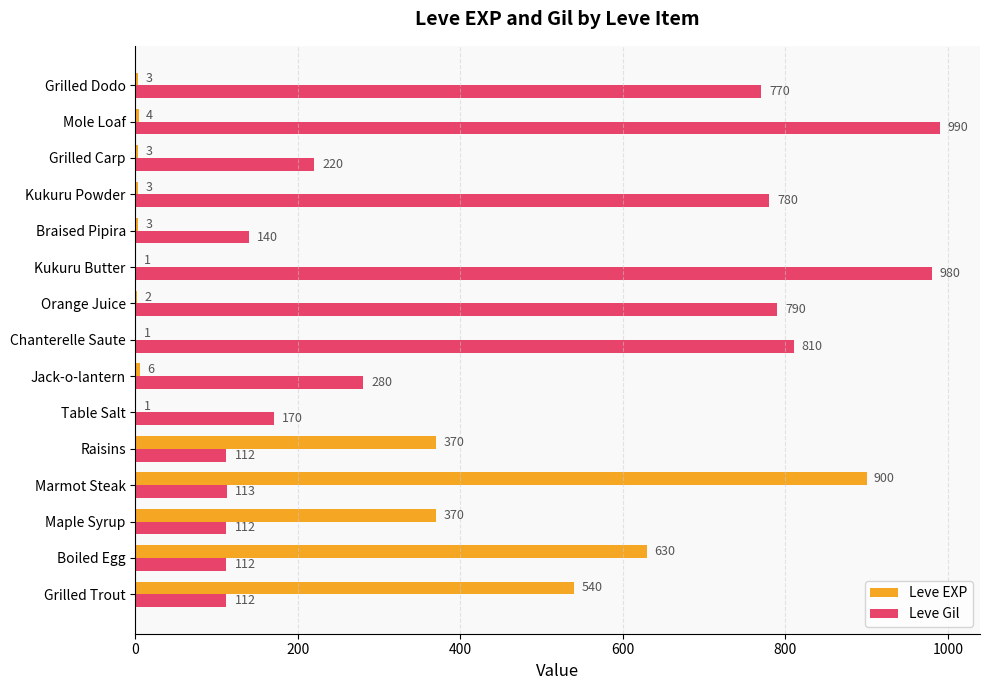

Which series changed the most between Raisins and Kukuru Powder?

Leve Gil